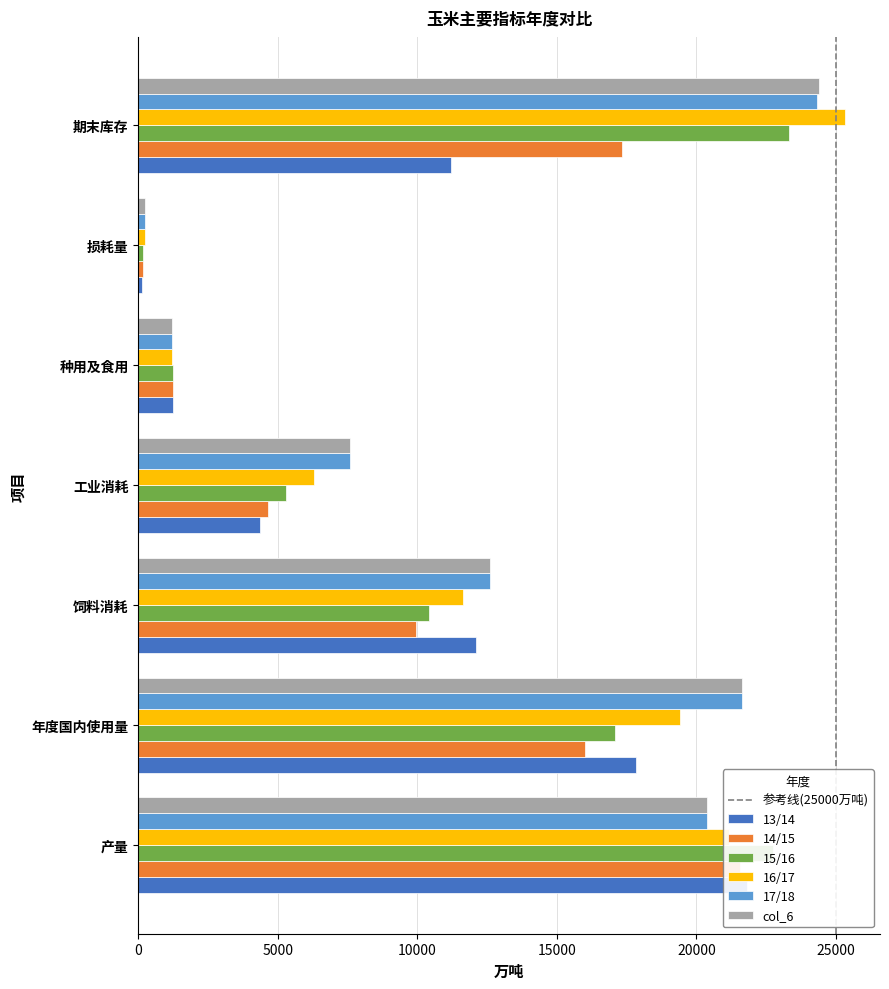

What is the difference between the maximum and minimum values in the 14/15 series?

21417.0